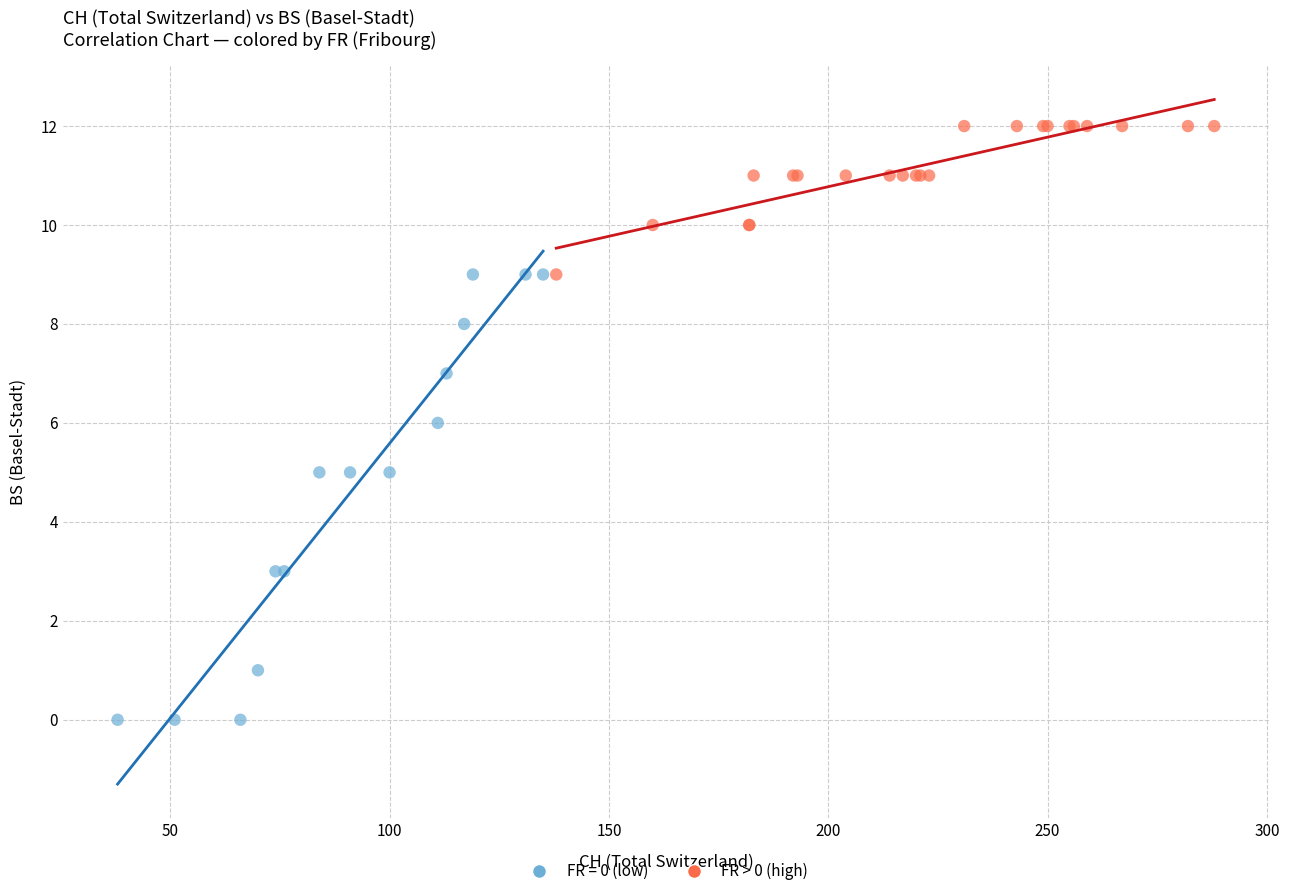

Which series contains the highest Y value?

FR > 0 (high)